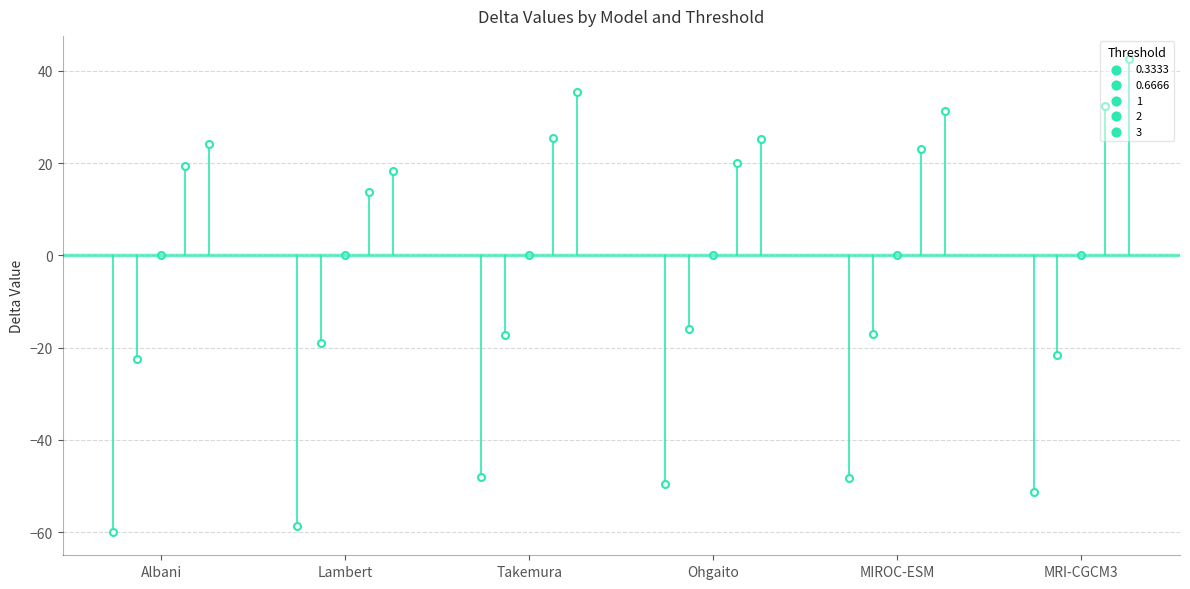

At how many categories does at least one series exceed -5?

6